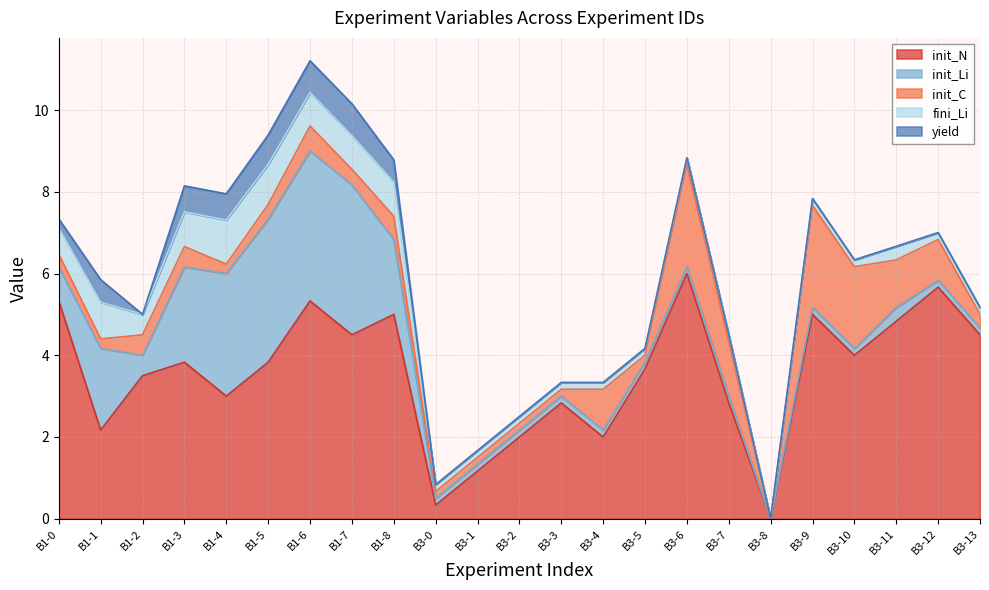

What is the sum of the init_N values at B3-9 and B3-11?

9.8